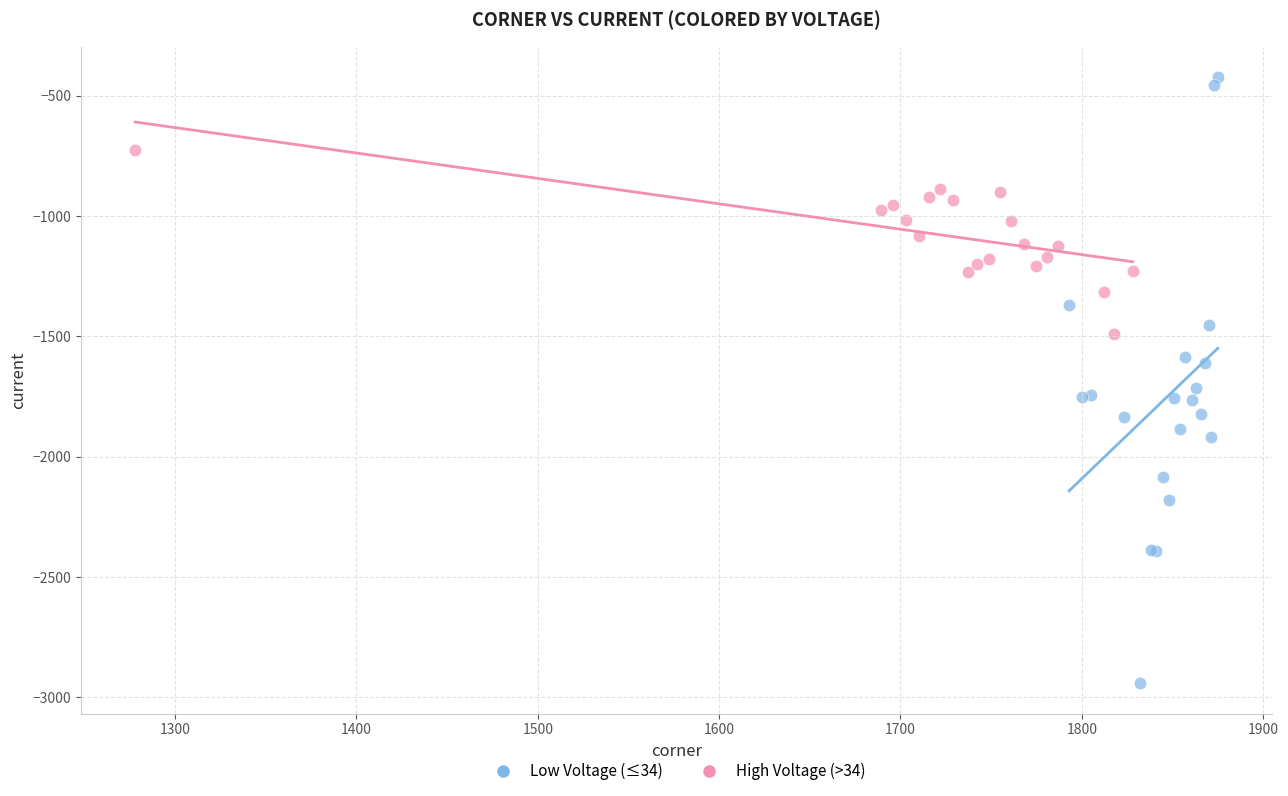

Which series has the widest spread of Y values?

Low Voltage (≤34)